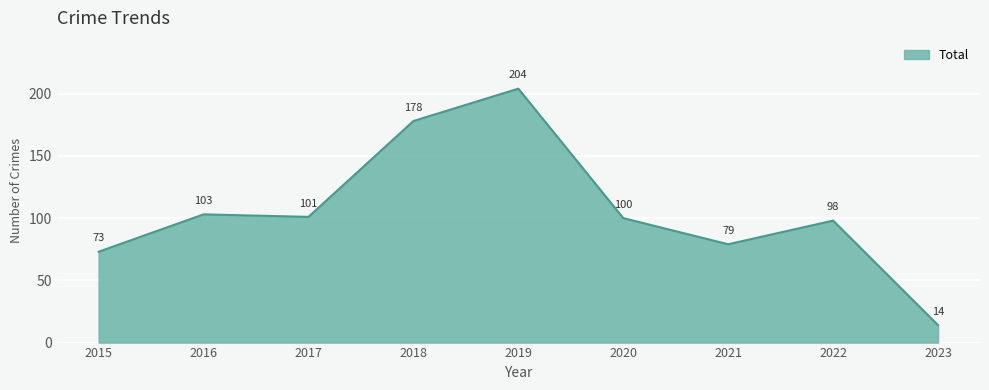

What is the difference between the values at 2021 and 2023?

65